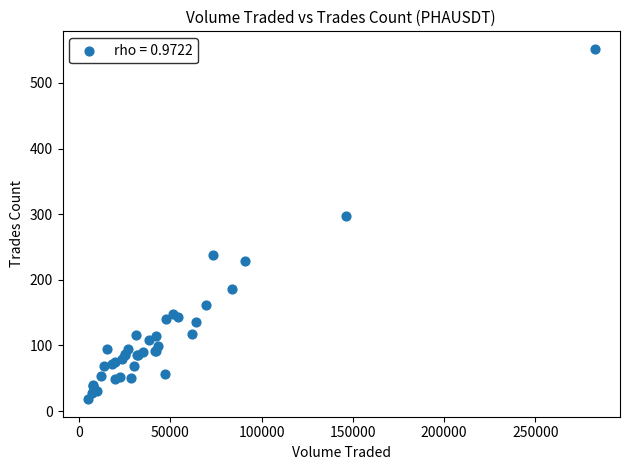

What Y value in the scatter plot is closest to 285?

297